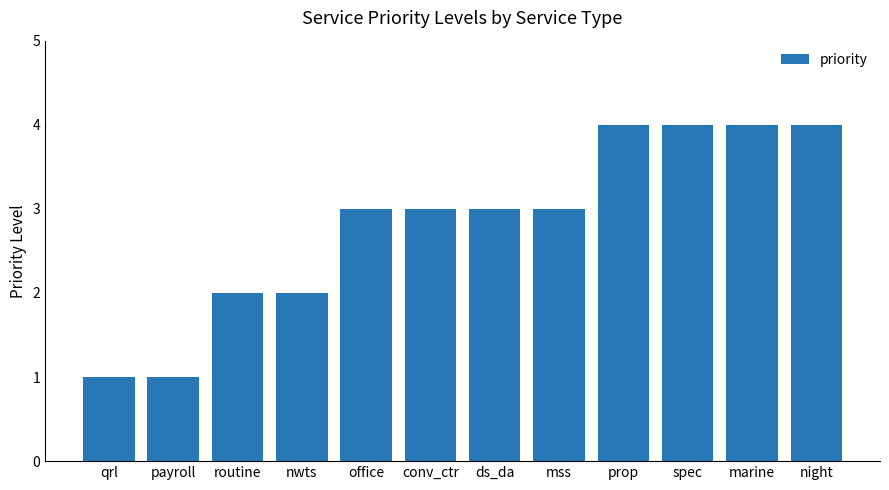

What is the maximum value shown in the chart?

4